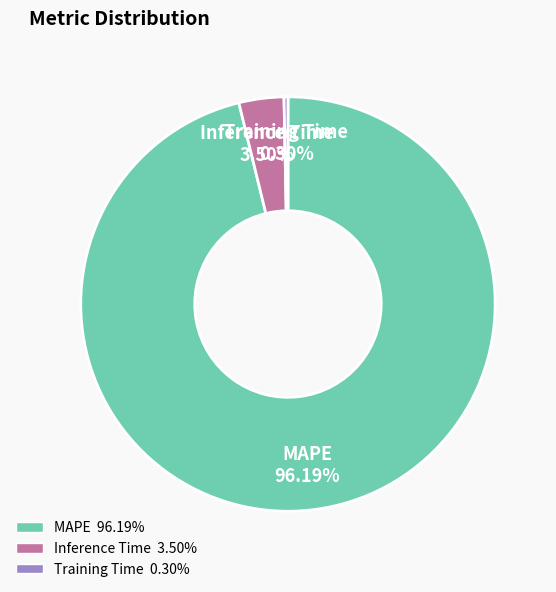

To the nearest percent, what is the difference between the largest and smallest slice percentages?

96%